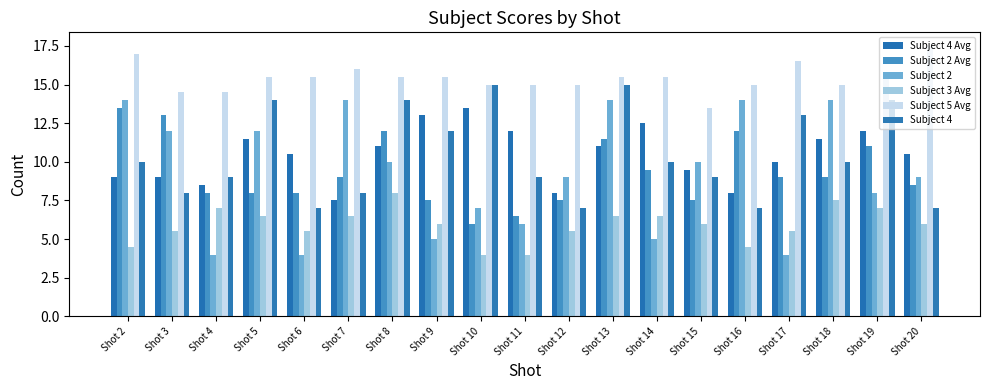

The value of Subject 2 Avg at Shot 10 is 6.0. True or false?

True